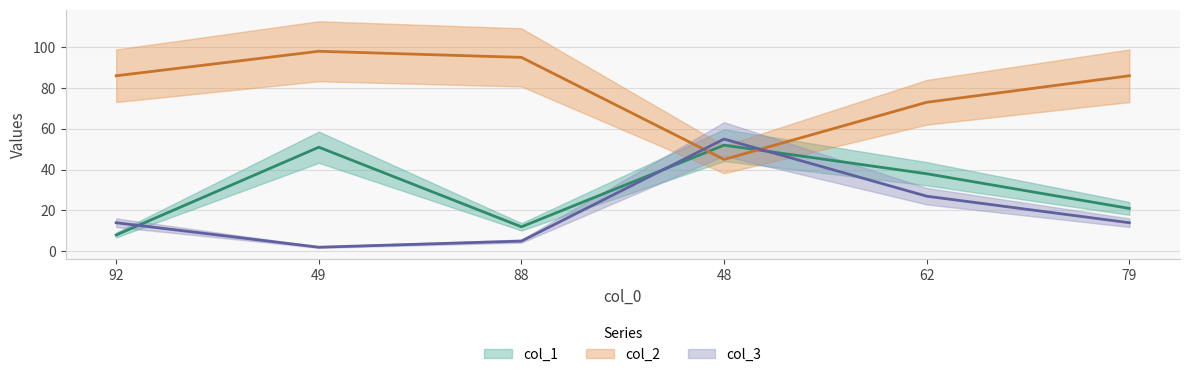

What is the total value across all series at 48?

152